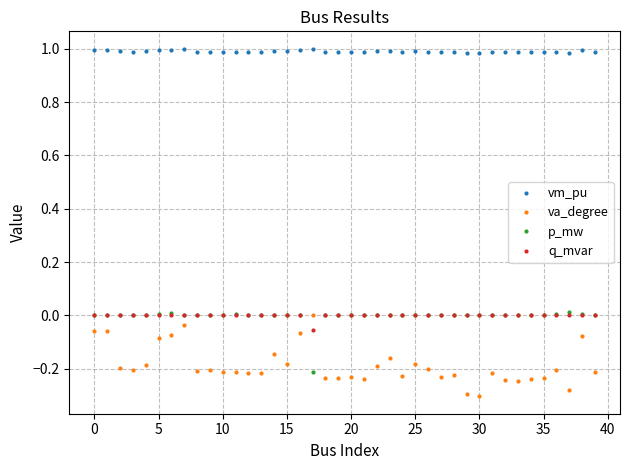

True or false: p_mw has more than 1 interior local peaks.

True